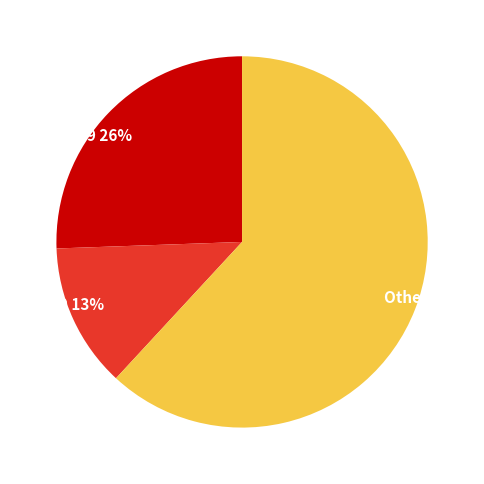

How many slices are in this pie chart?

3